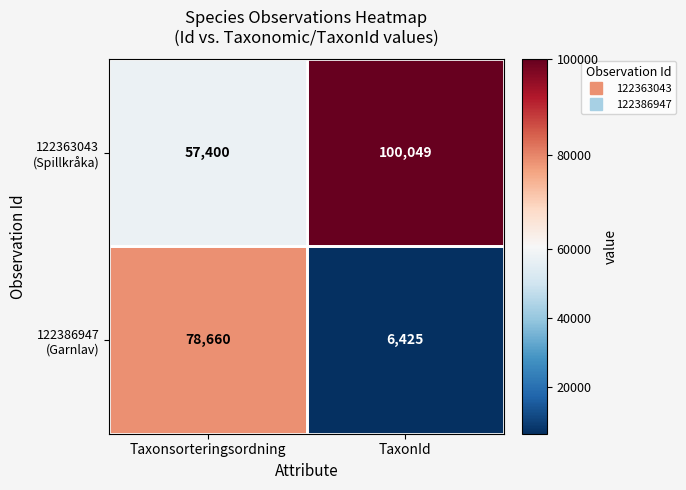

What is the total value across all series at TaxonId?

106474